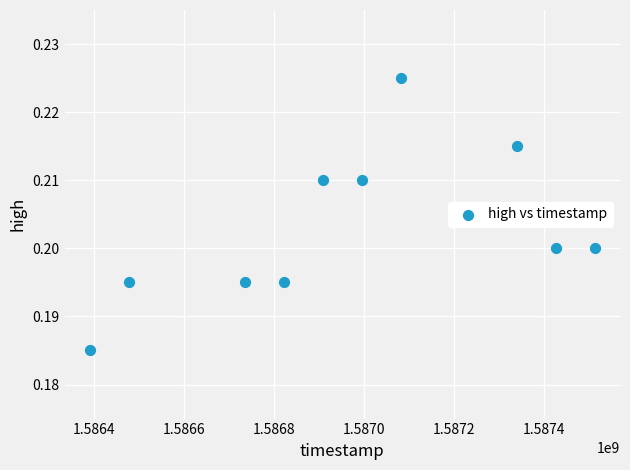

What is the range of X values (max minus min)?

1123200.0